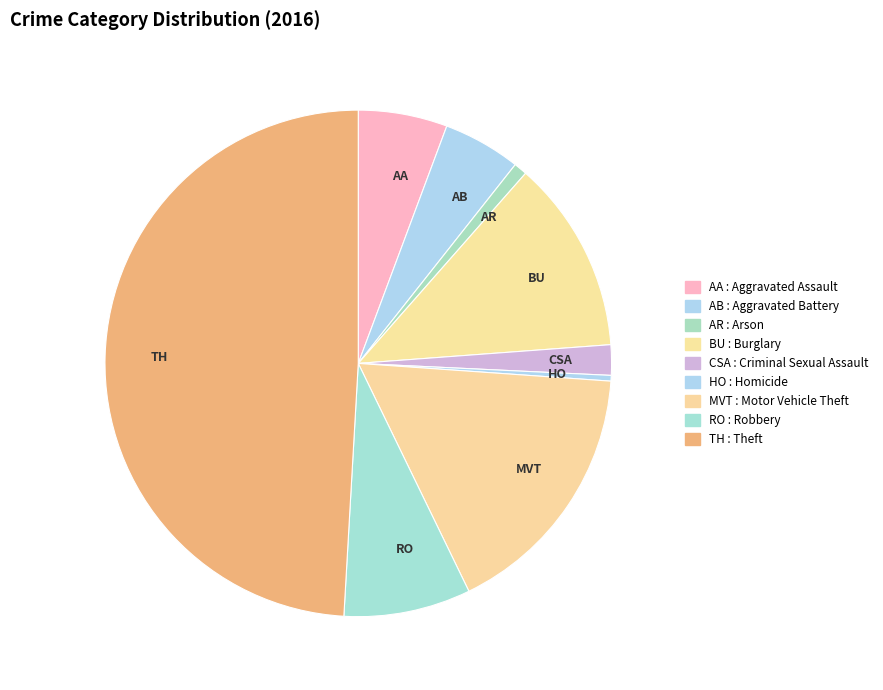

The BU slice represents 4% of the pie. True or false?

False